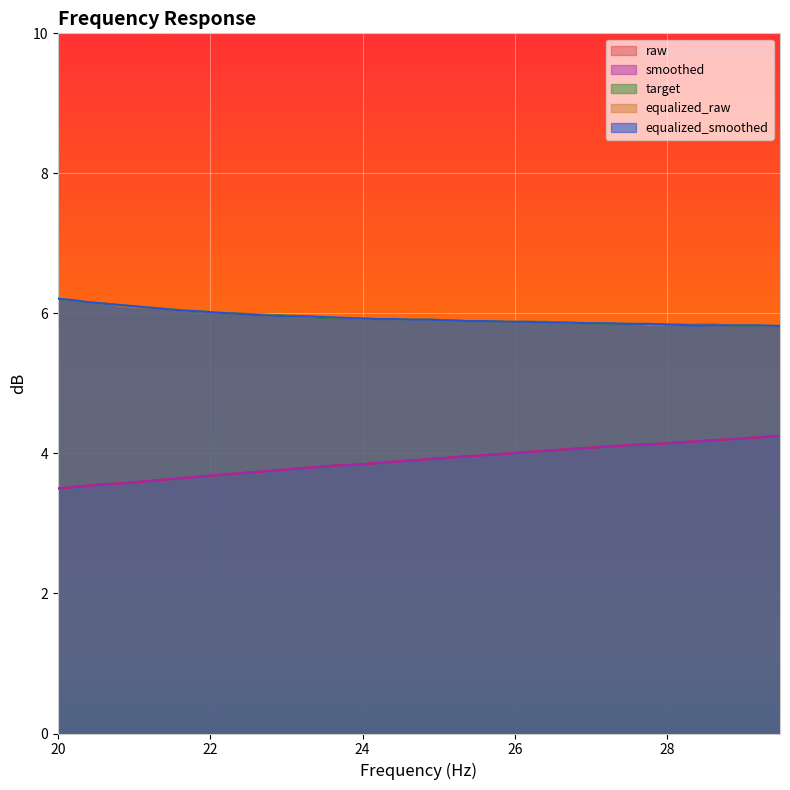

Does the chart display data point markers on the line(s)?

No